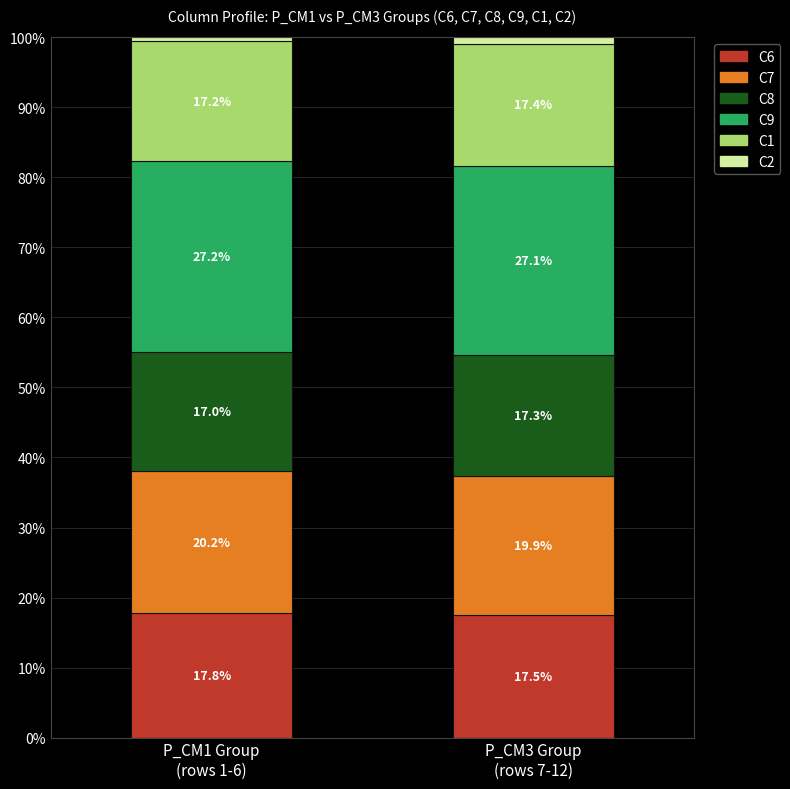

What is the sum of all C6 values?

35.3